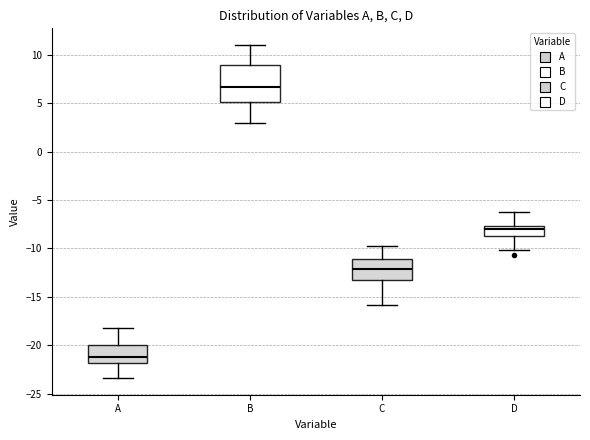

Comparing the boxes themselves (not the whiskers), which one is the tallest?

B